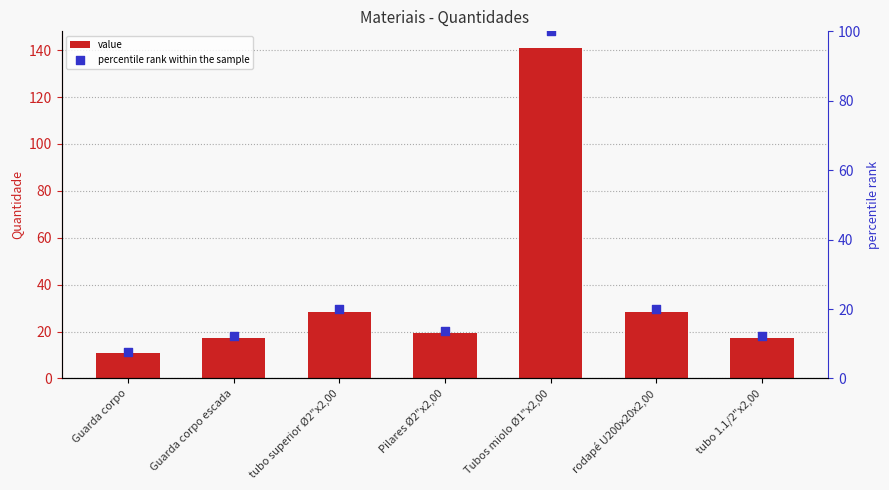

What are all the series names shown in the legend?

value, percentile rank within the sample